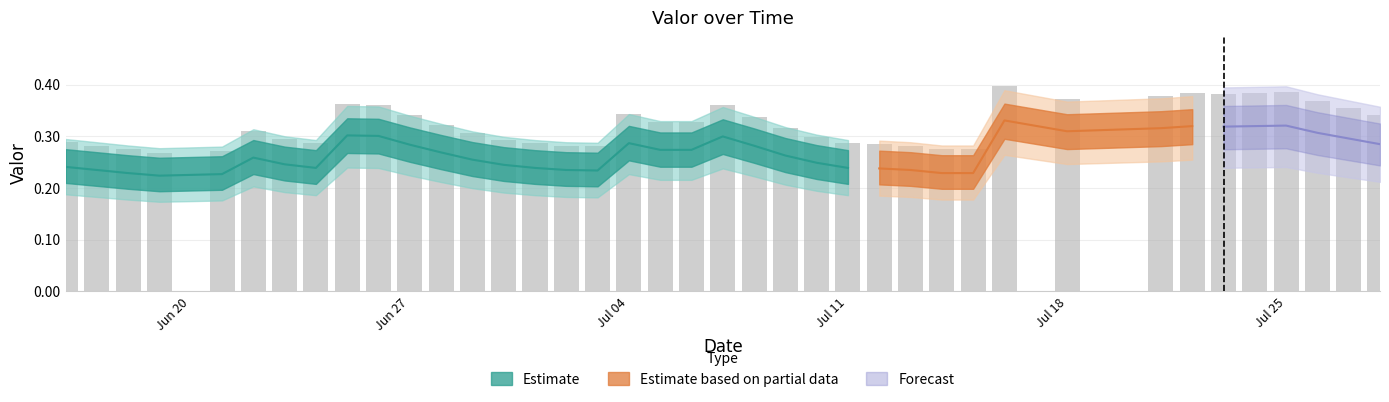

At which label is the value closest to 0?

2016-06-19